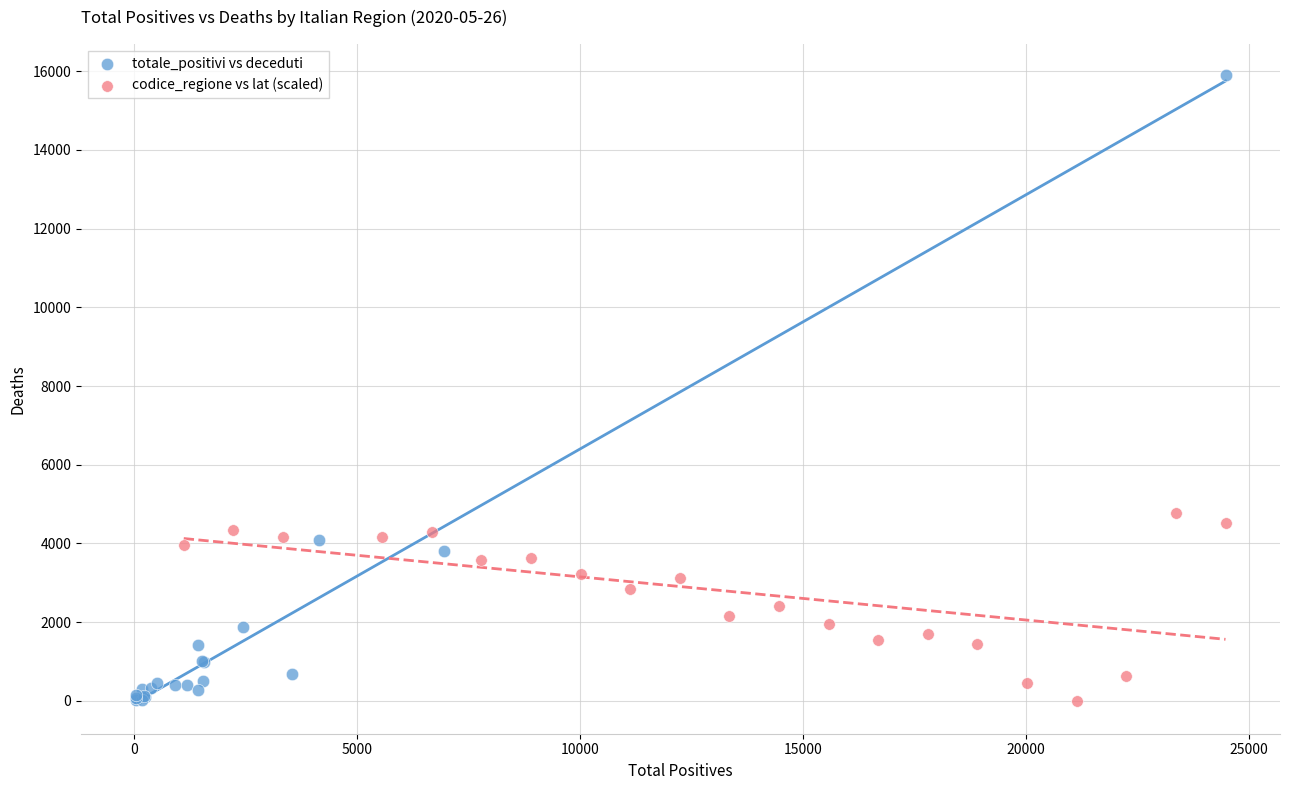

Which series reaches the maximum Y coordinate?

totale_positivi vs deceduti